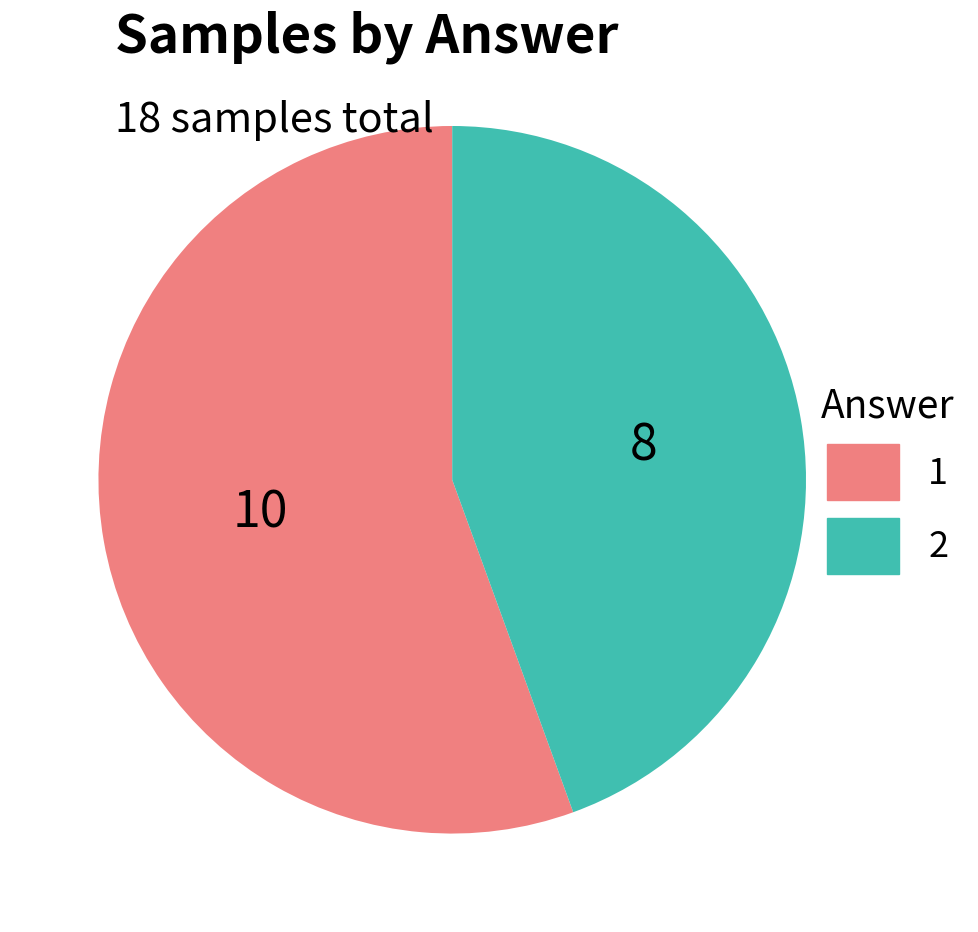

Which category has the biggest portion of the pie?

1